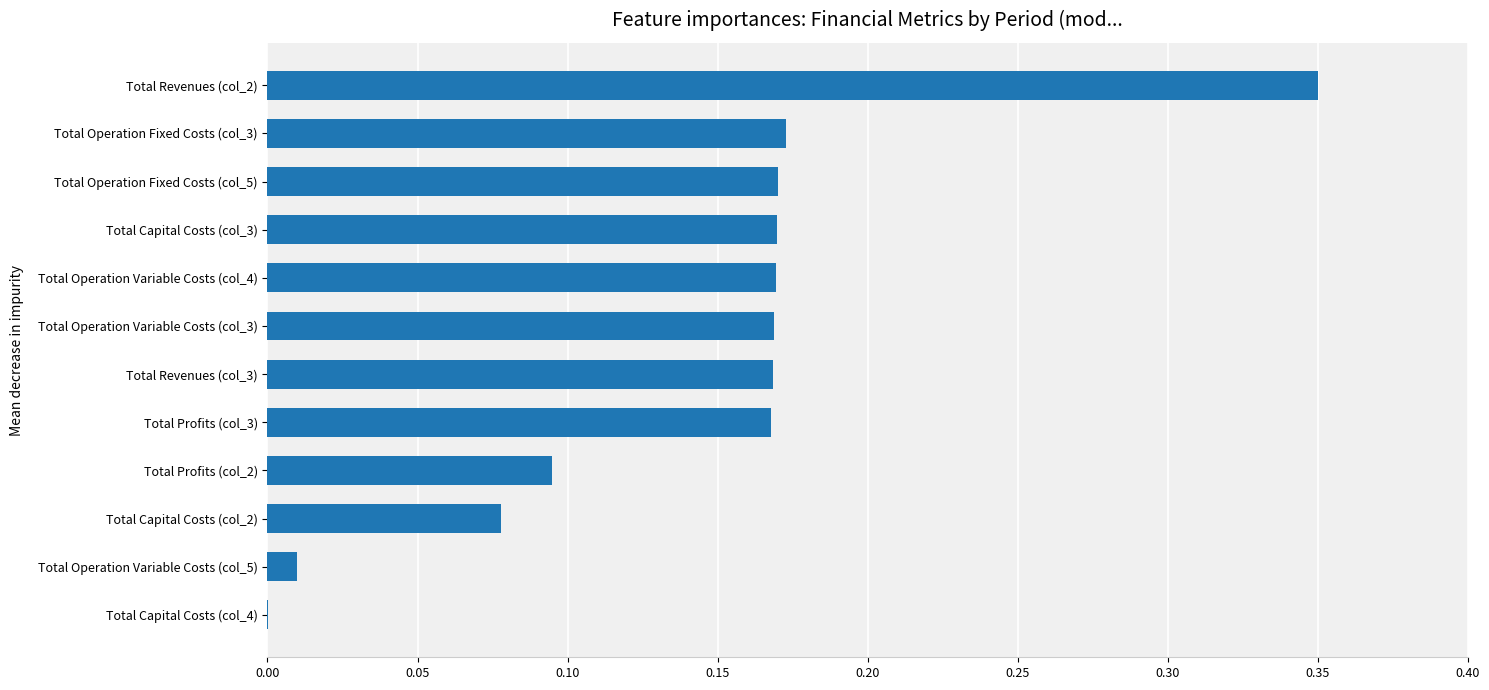

Which category has the highest value across all series?

Total Revenues (col_2)